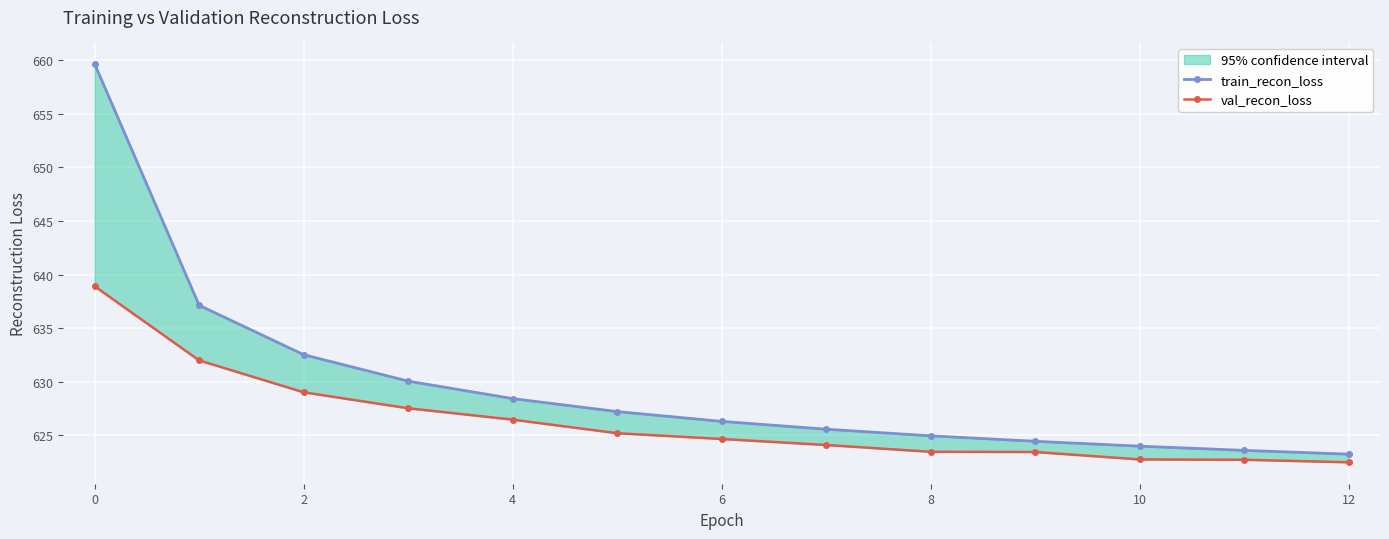

How many data points in val_recon_loss are above 624?

8